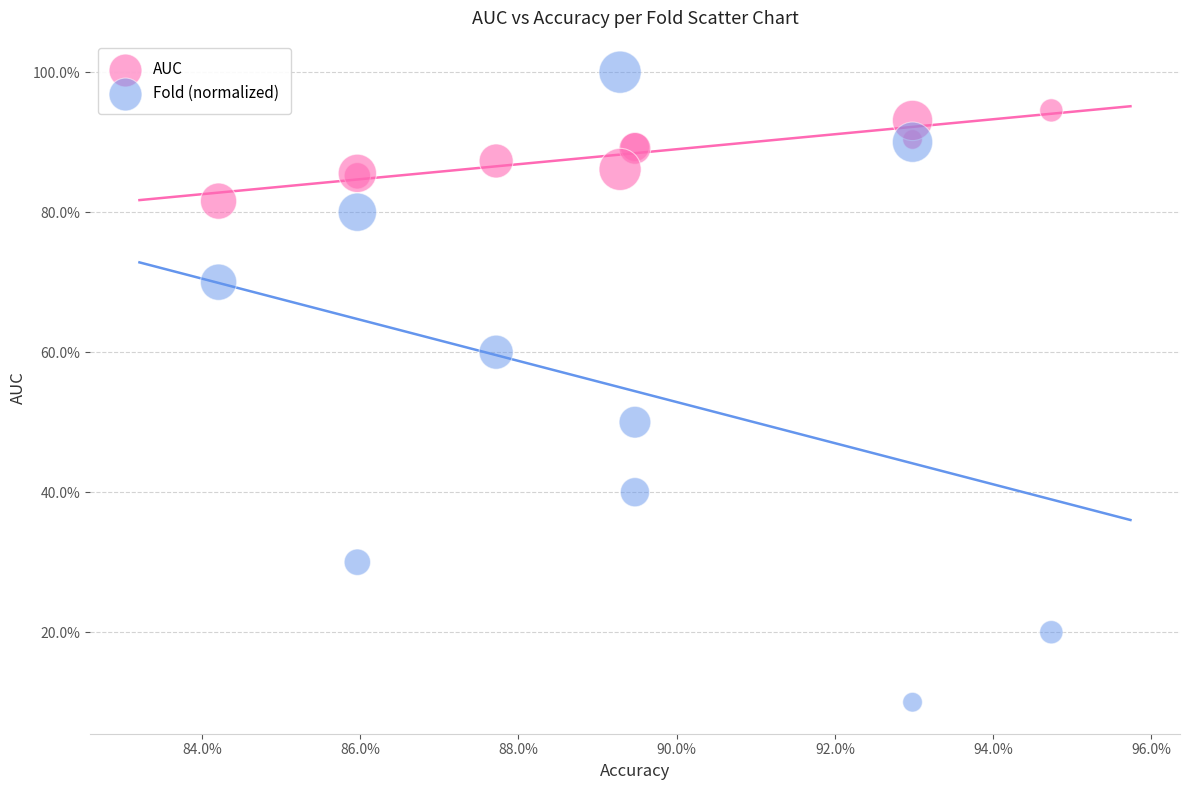

Which series reaches the maximum Y coordinate?

Fold (normalized)